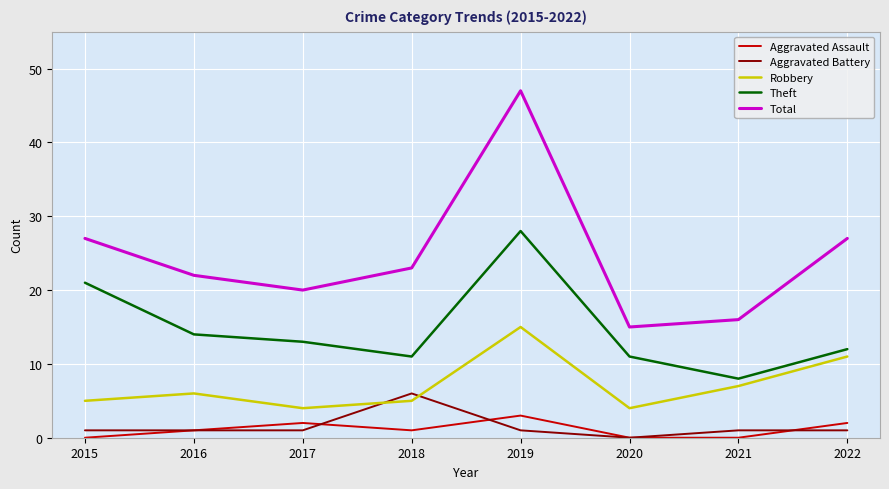

Which series has the largest total across all categories?

Total